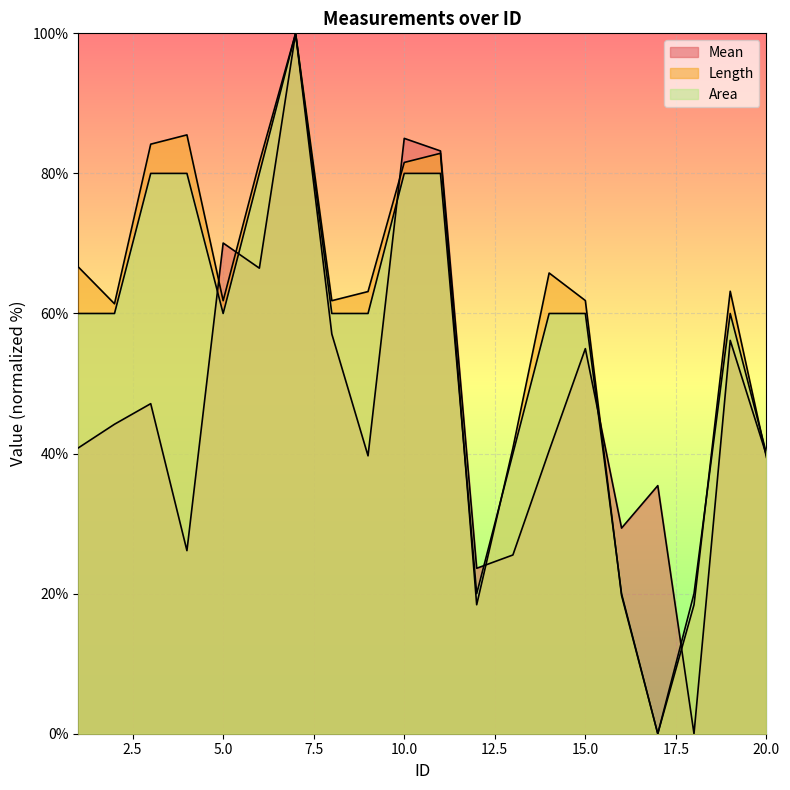

List the series in order of their overall mean, lowest first.

Mean, Area, Length